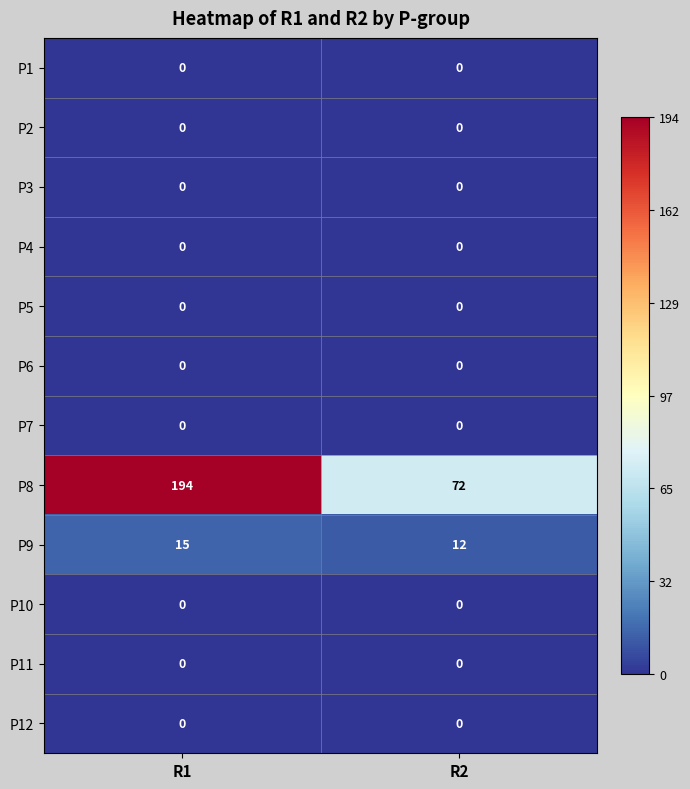

How many data points does each series have?

2